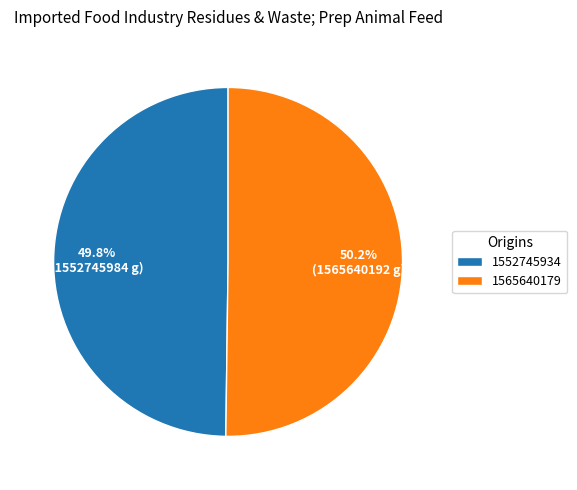

To the nearest percent, what is the difference between the largest and smallest slice percentages?

0%